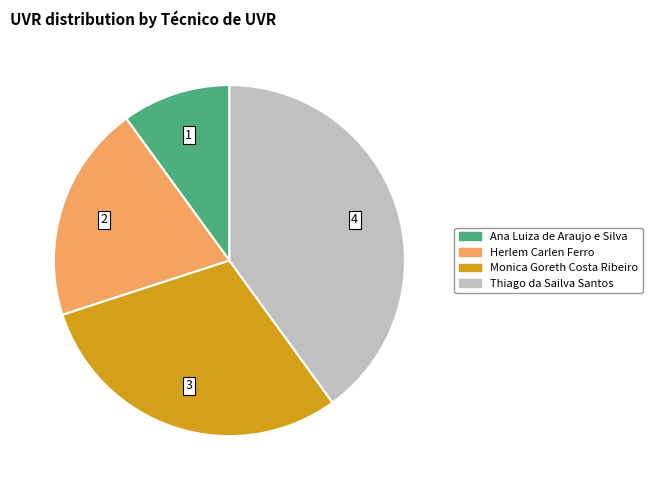

Is there any slice that represents more than half of the pie?

No